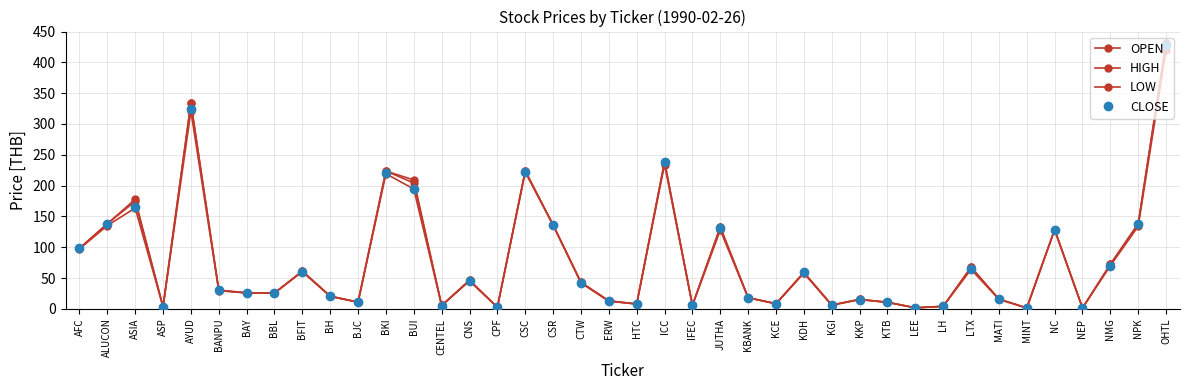

At how many categories does at least one series exceed 19?

23